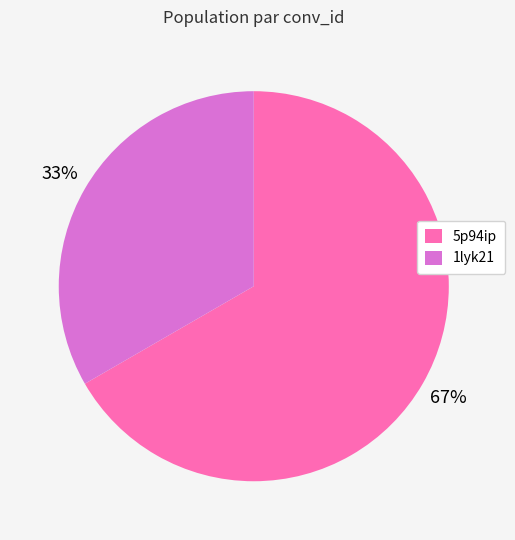

Which has a higher value, 1lyk21 or 5p94ip?

5p94ip